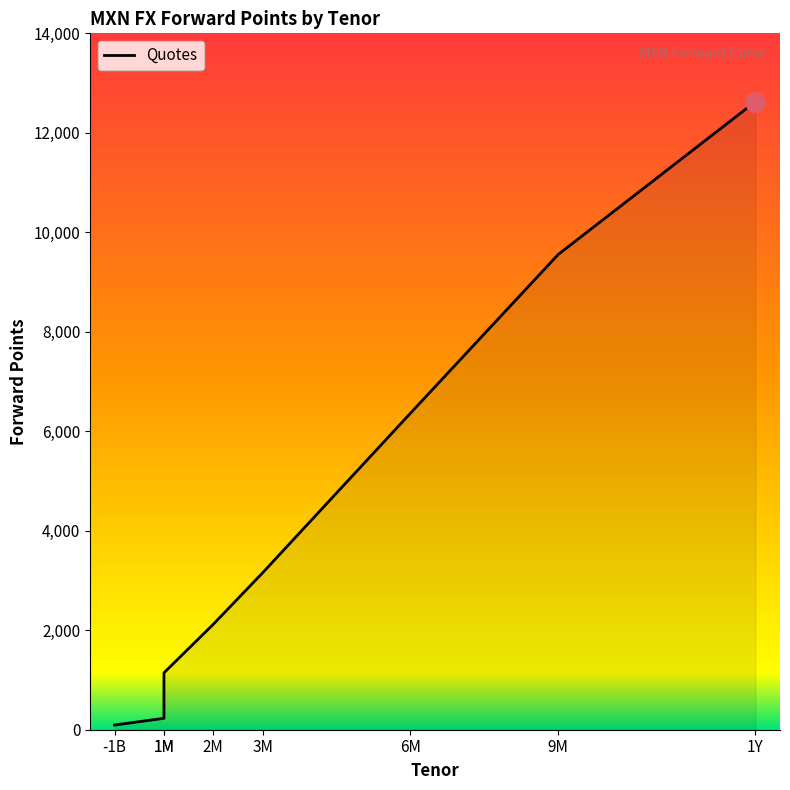

Reading left to right, what are all the values shown in this chart?

94.5	229.5	1144.0	2119.0	3152.5	6361.5	9555.0	12626.0